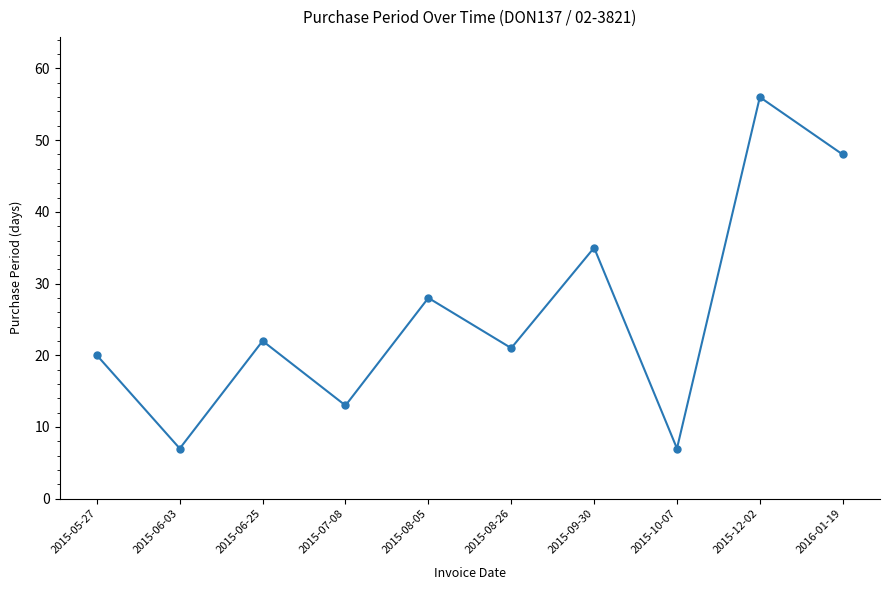

How many series are shown in this chart?

1